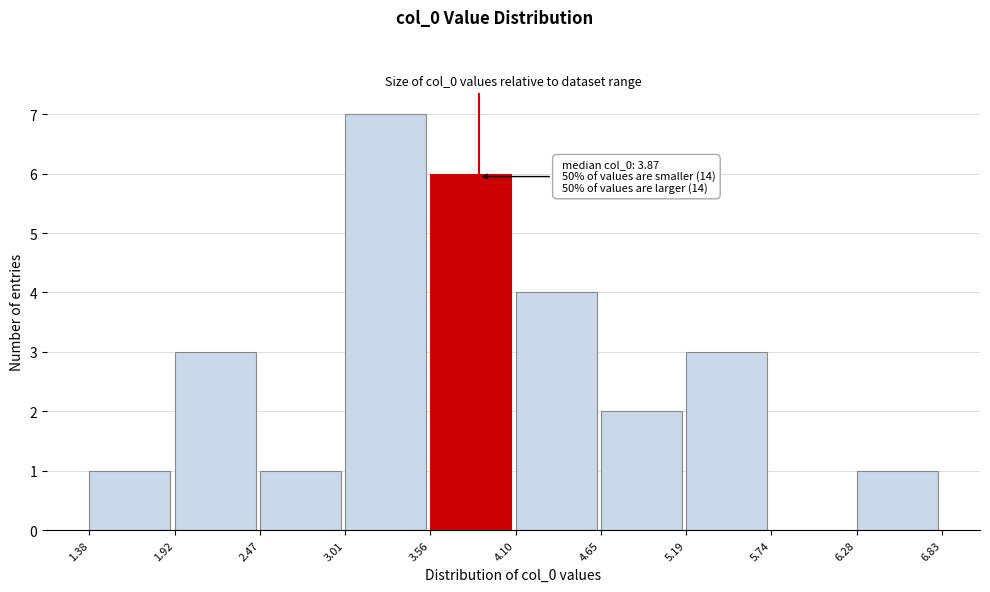

Which range on the x-axis has the tallest bar?

3.01 to 3.56